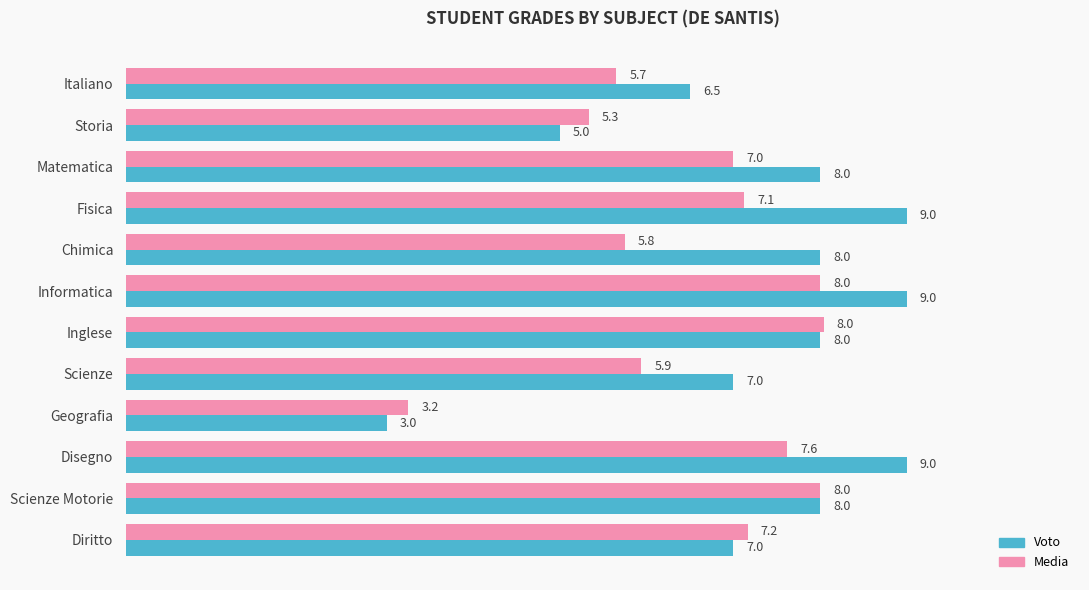

Where is Media nearest to the value 5?

Storia